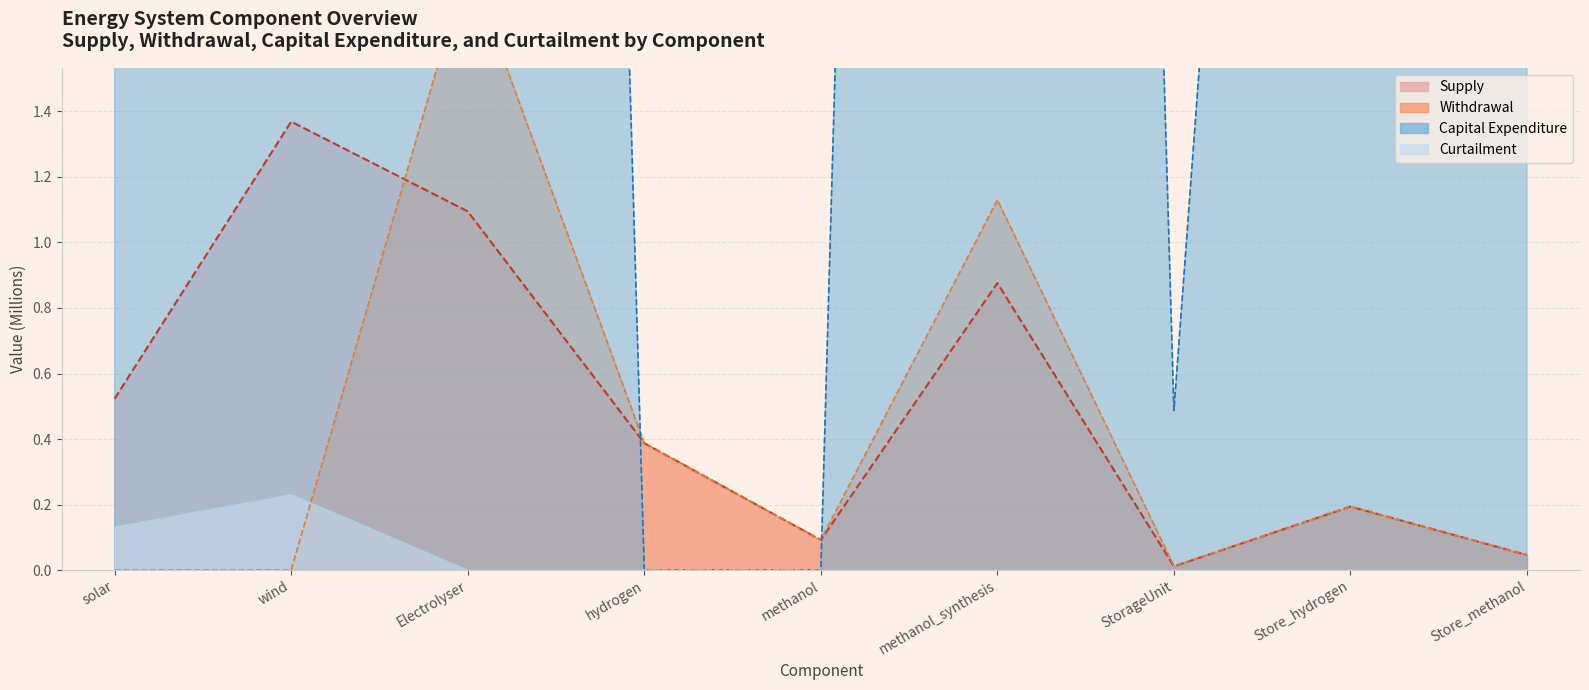

Does the chart display data point markers on the line(s)?

No